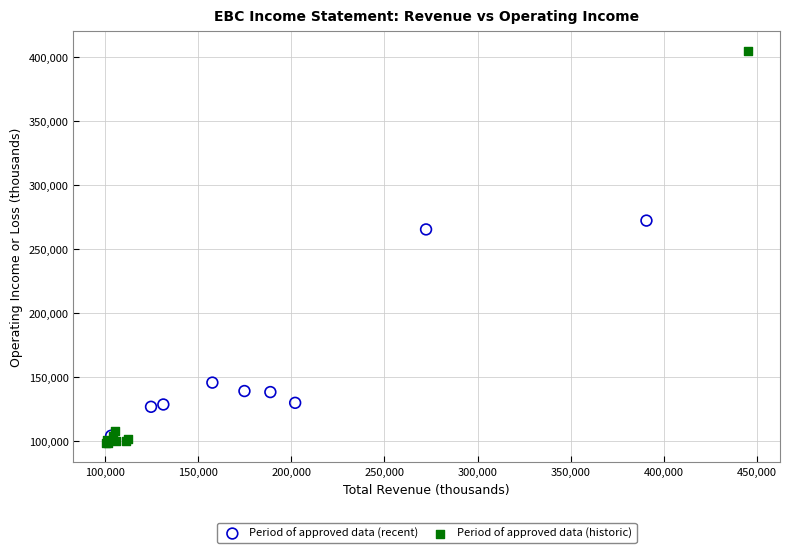

Which series has the widest spread of Y values?

Period of approved data (historic)